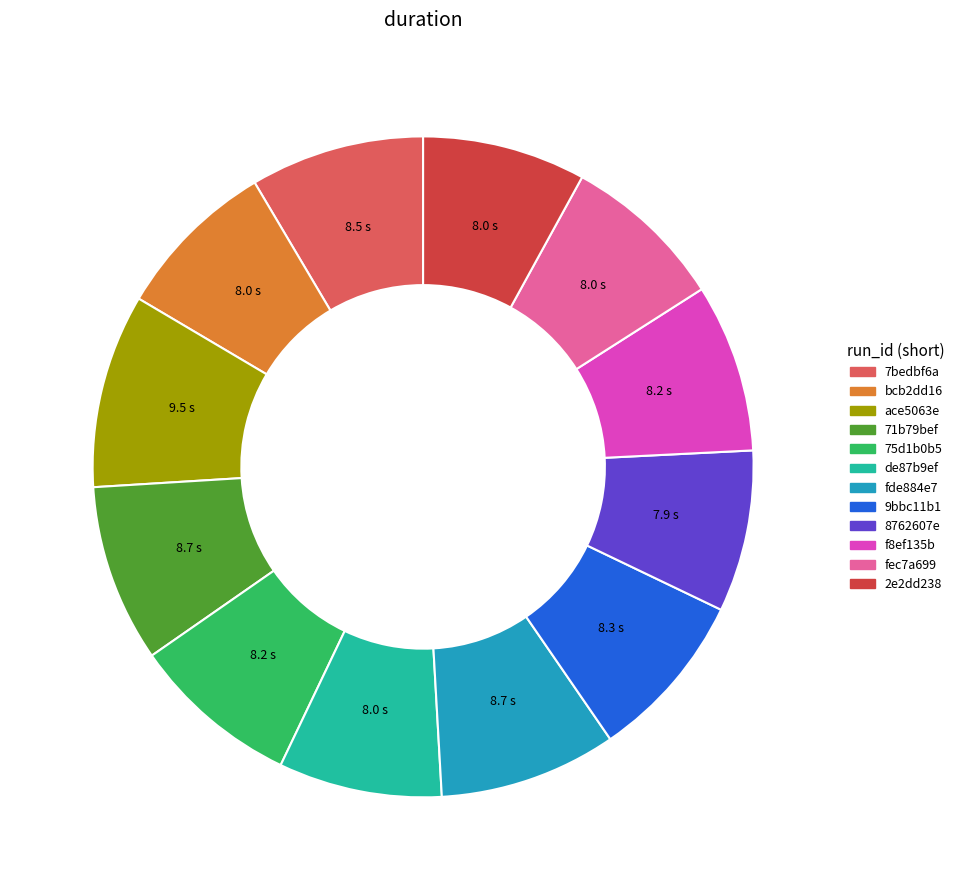

How many slices are in this pie chart?

12